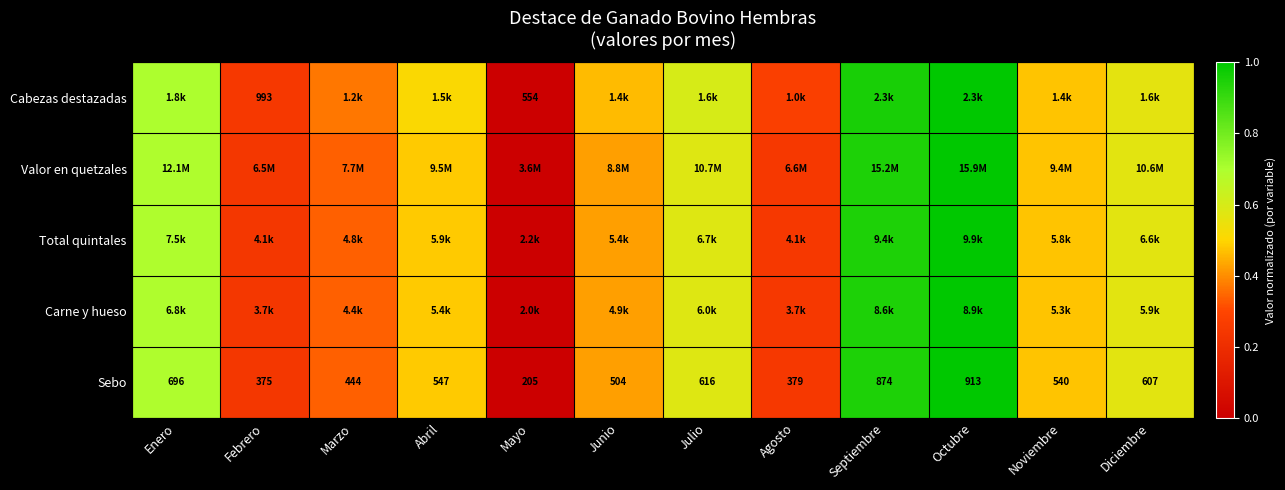

Is it true that Sebo equals 0.4 at Diciembre?

False